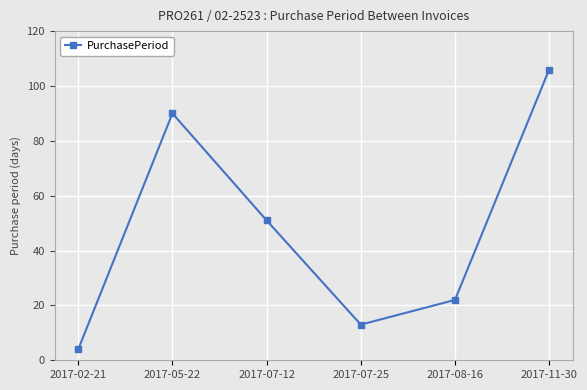

At which category does the data reach its first local valley?

2017-07-25